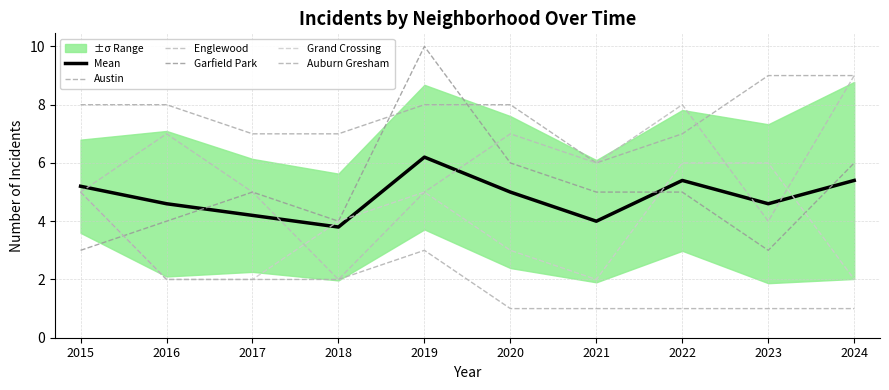

What are all the series names shown in the legend?

Mean, Austin, Englewood, Garfield Park, Grand Crossing, Auburn Gresham